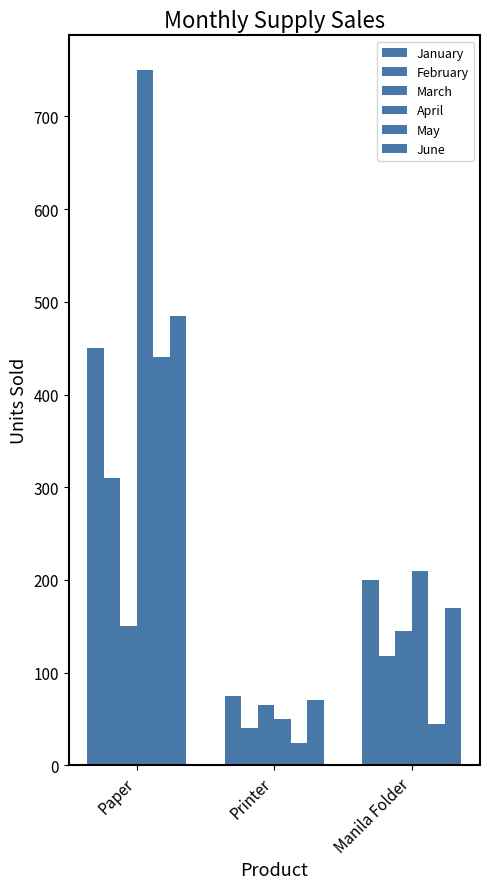

How many groups of bars are there?

3